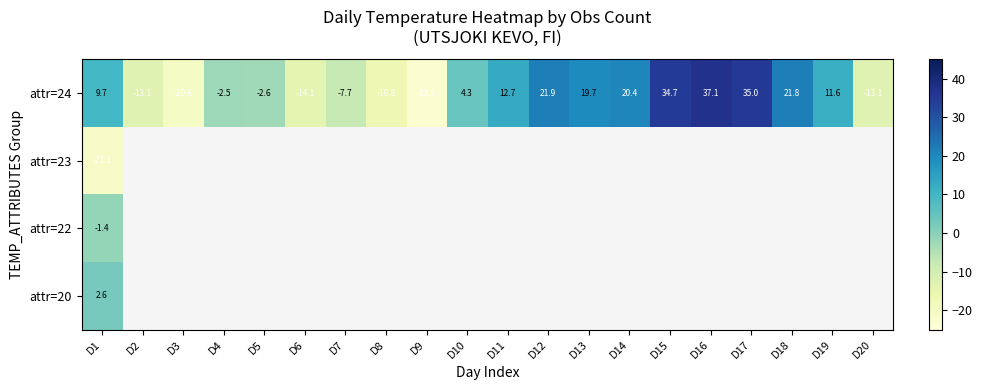

What is the sum of the attr=24 values at D17 and D14?

55.4